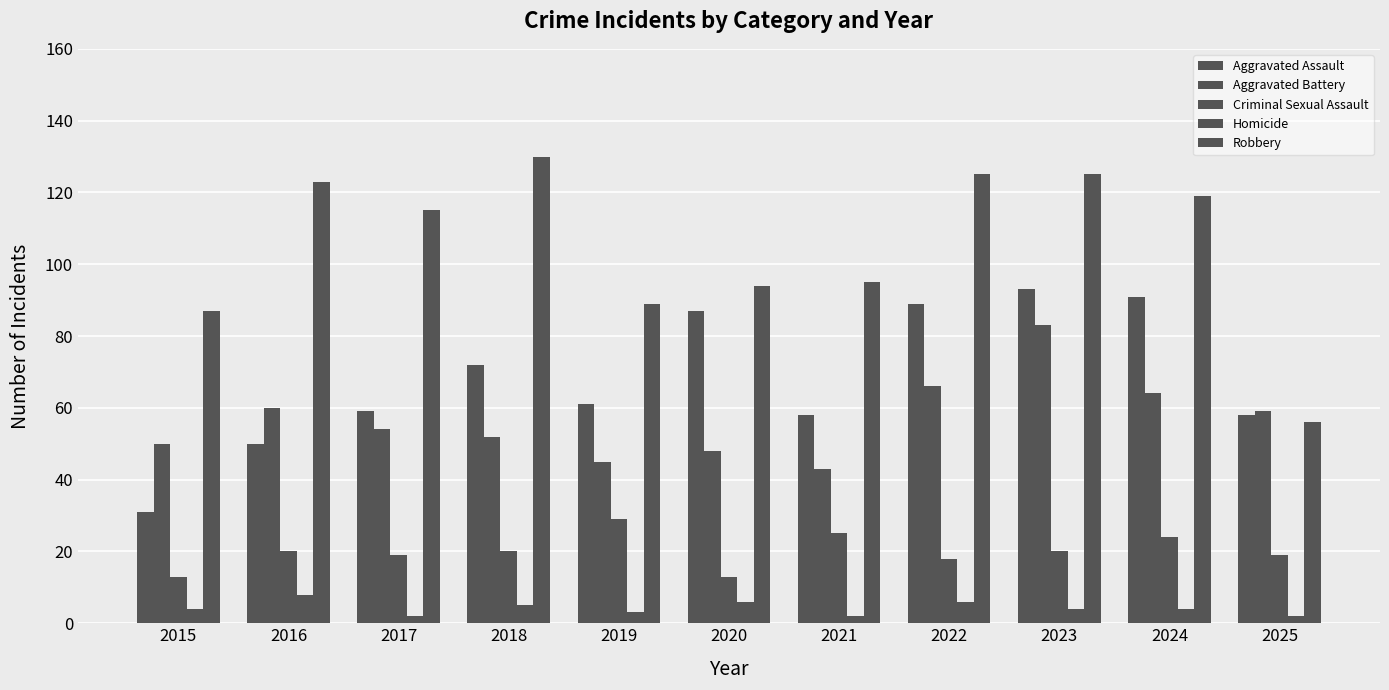

Which series has the largest range (max minus min)?

Robbery